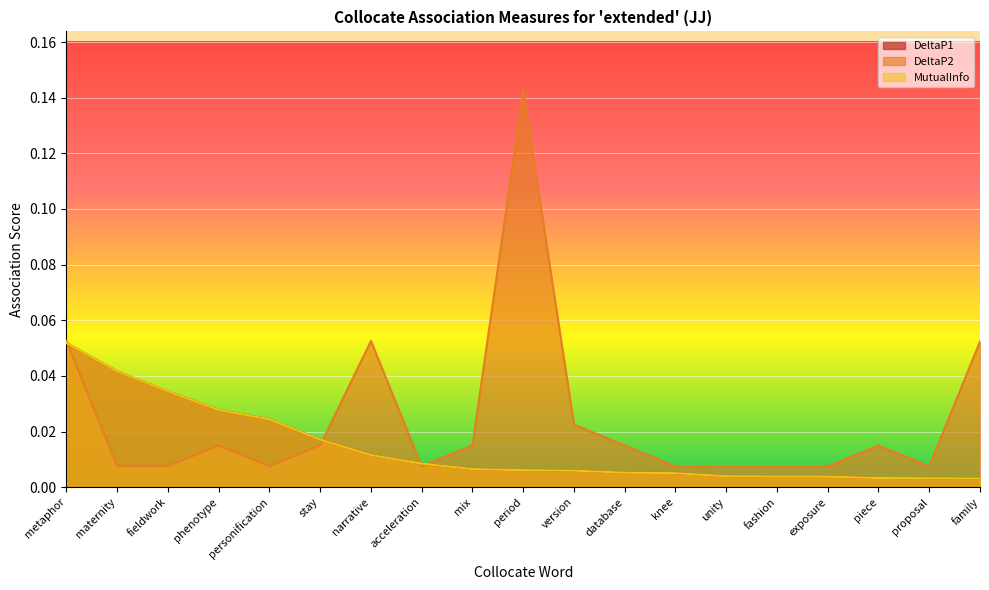

True or false: DeltaP1 and MutualInfo intersect in this chart.

False